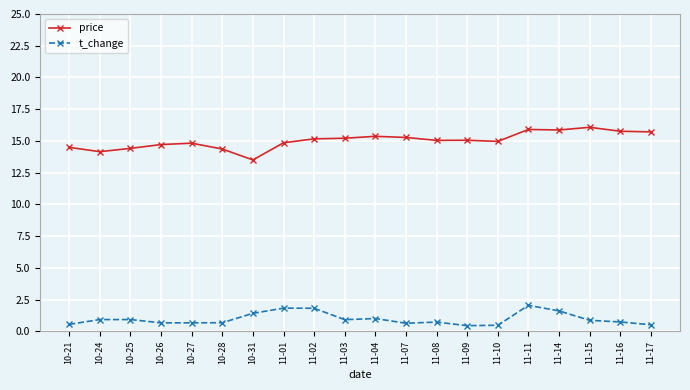

How many series are shown in this chart?

2